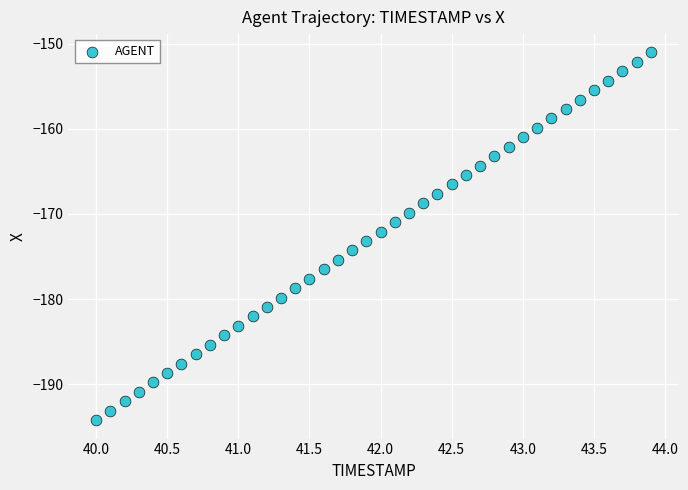

What is the range of Y values (max minus min)?

43.2